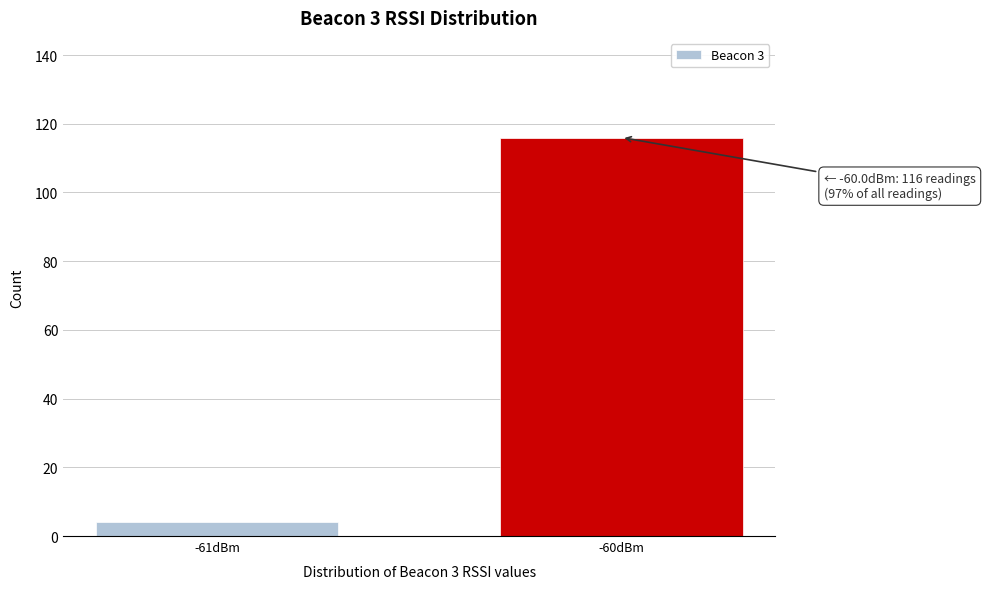

Reading left to right, list all the values displayed in this chart.

4	116